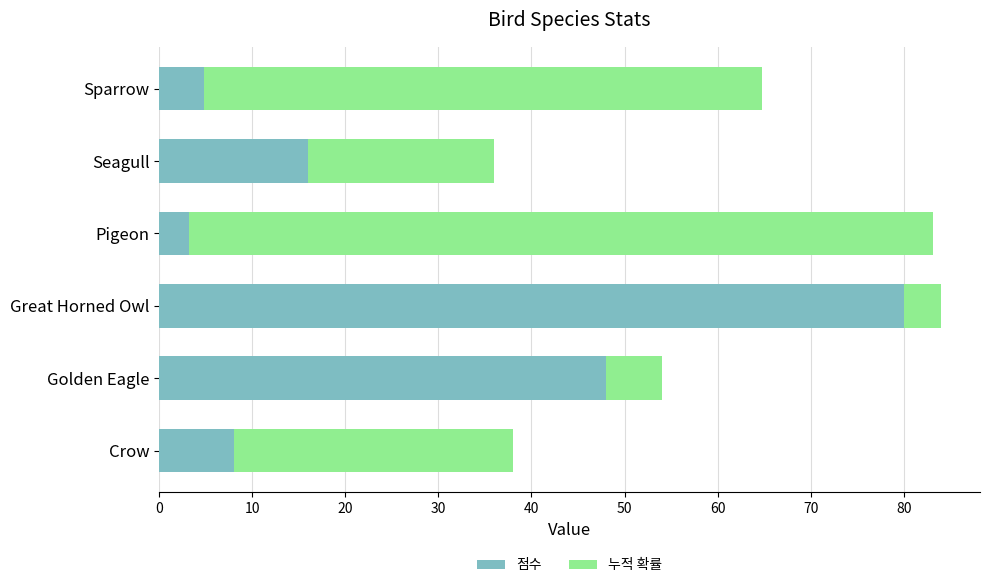

The 점수 series shows 16.0 at Seagull. True or false?

True